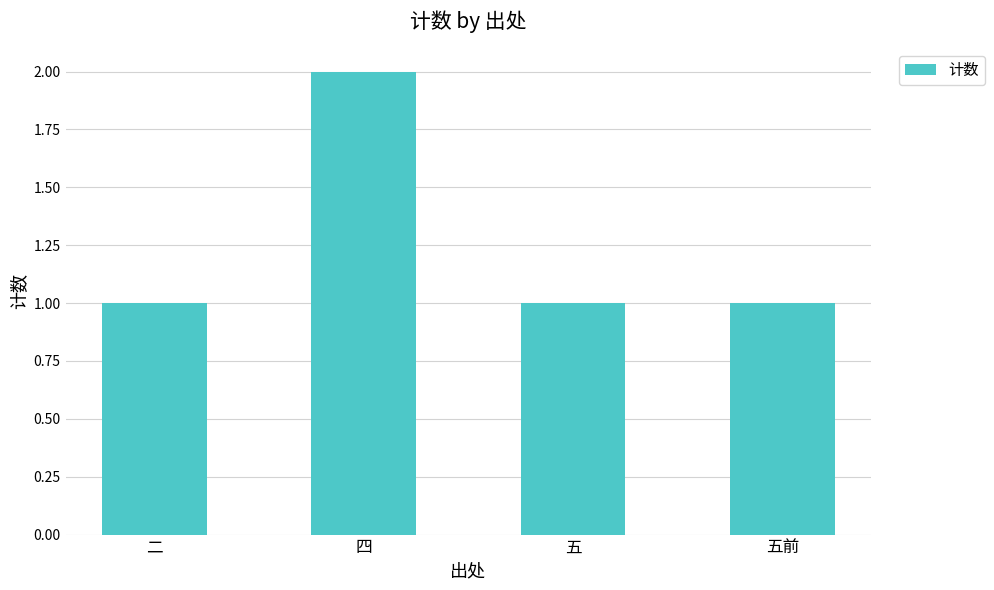

Does the chart contain any negative values?

No